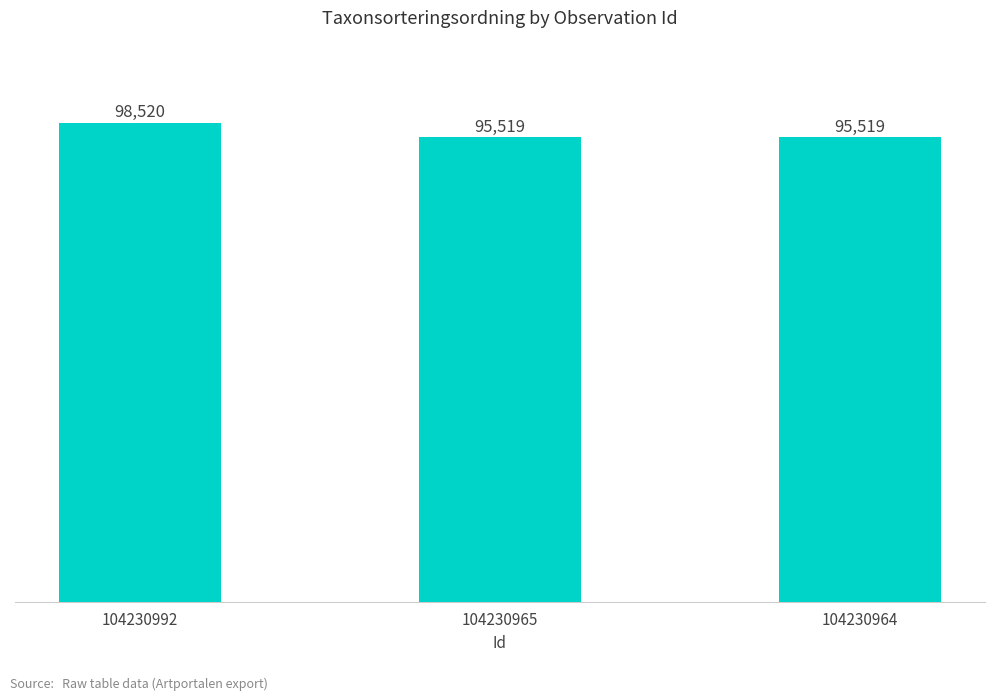

What is the greatest value displayed?

98520